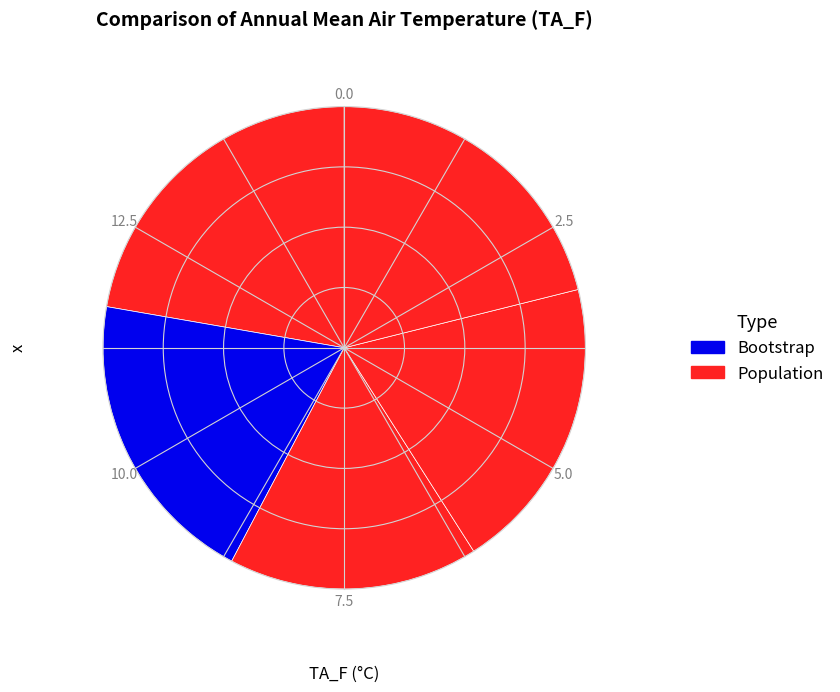

Count the number of slices in the pie.

5